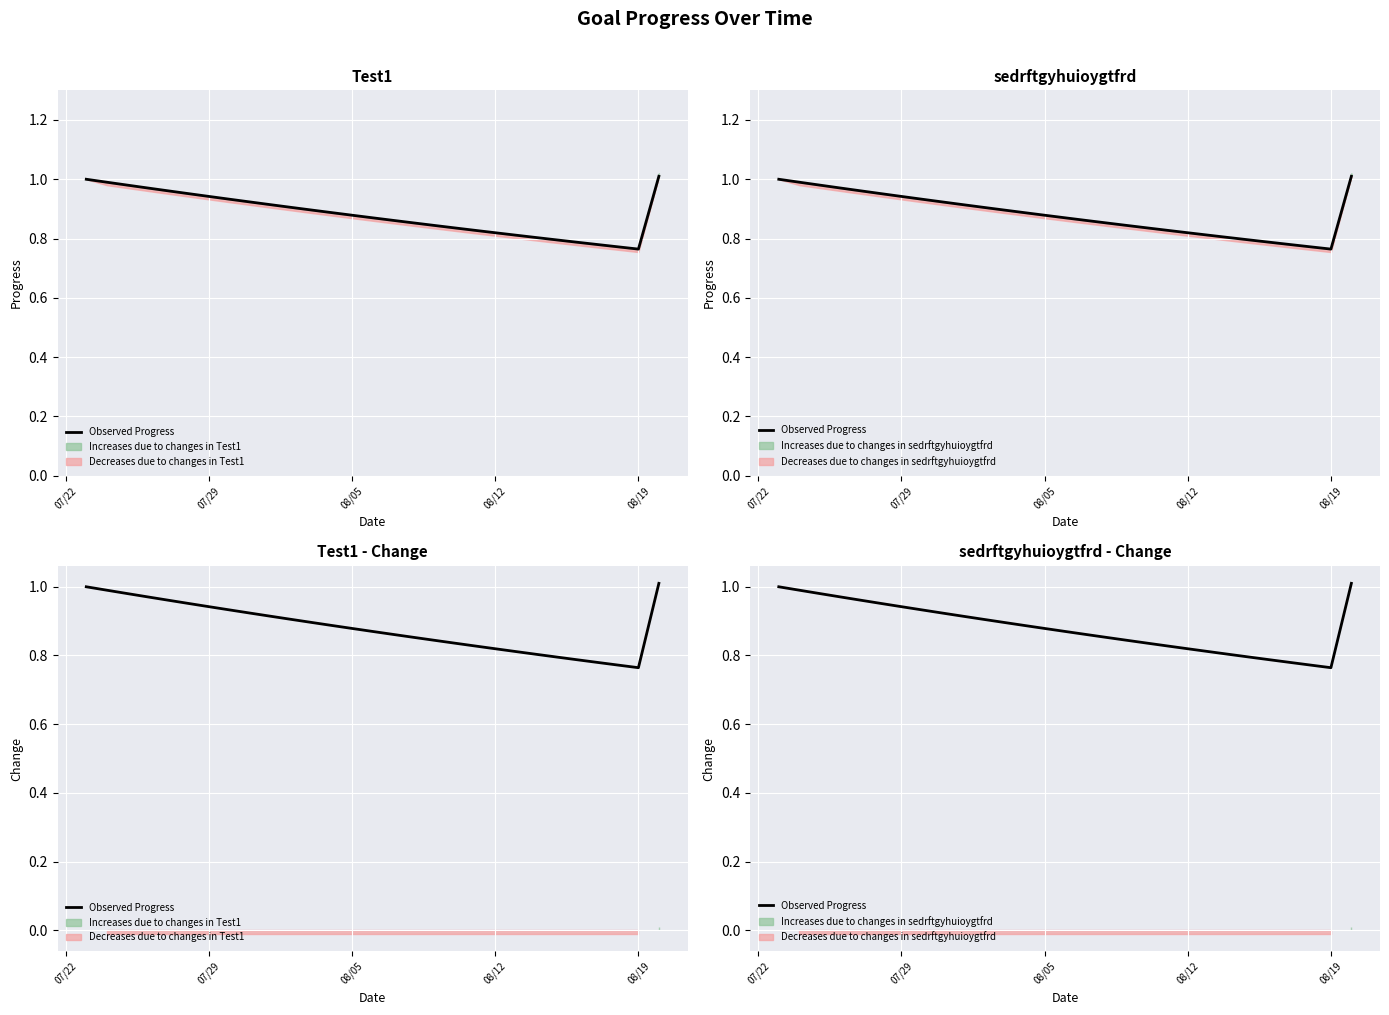

True or false: the data shows 0.3 at 07/22.

False